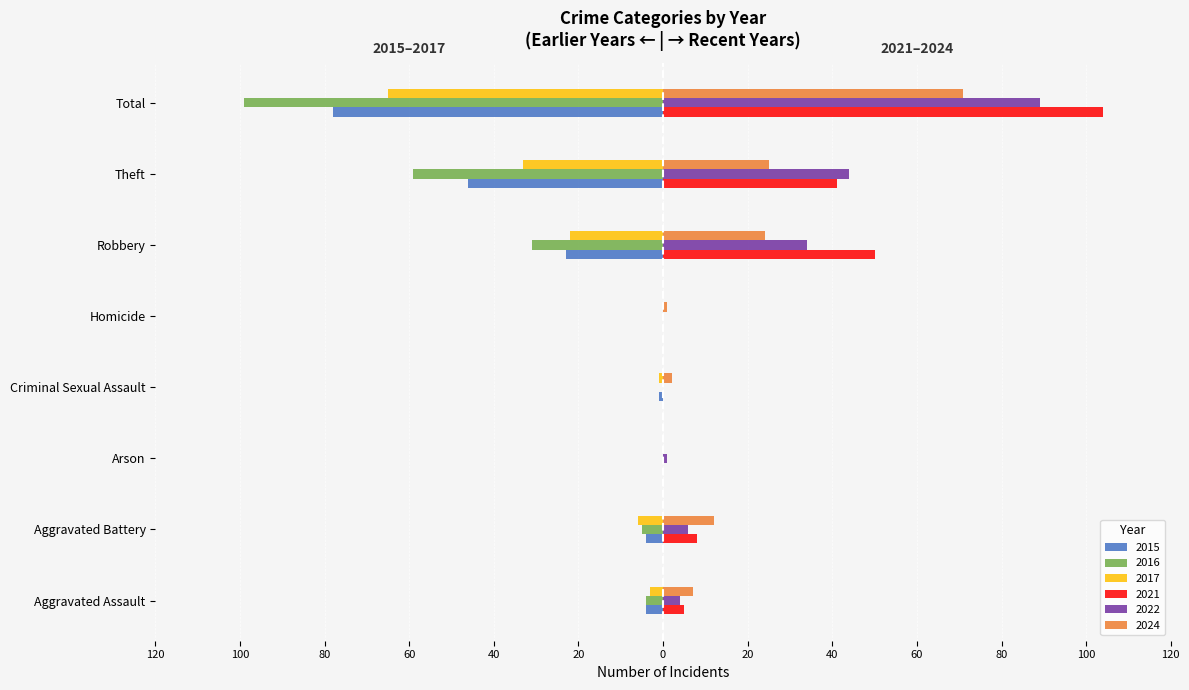

Is it true that 2015 equals -2 at Aggravated Battery?

False